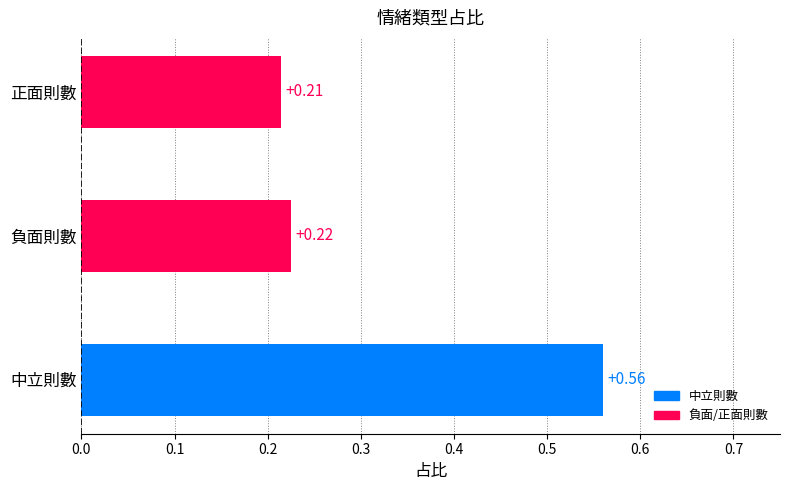

At which label is the value closest to 0?

正面則數